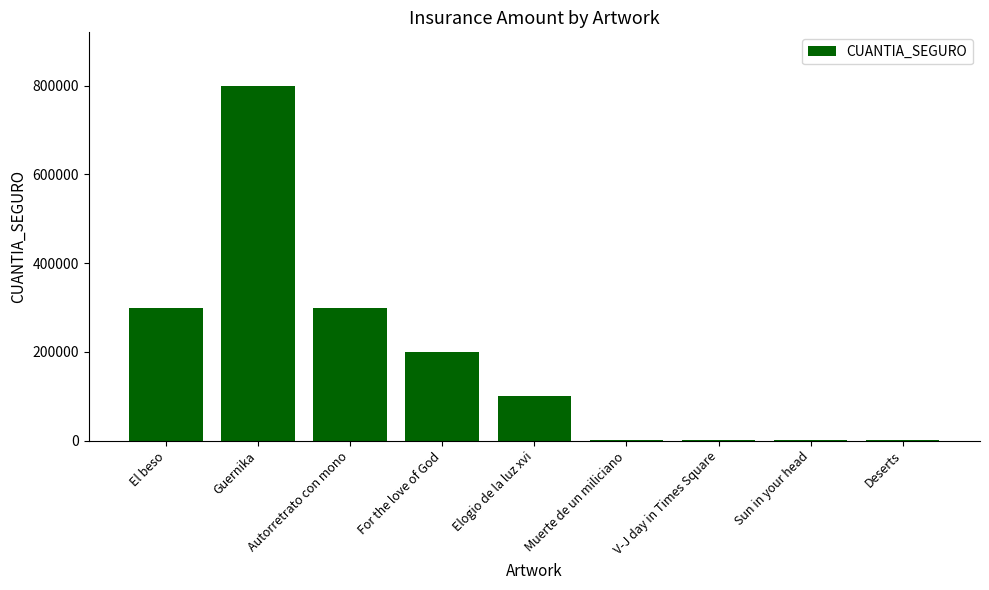

At which category does the chart reach its peak across all series?

Guernika